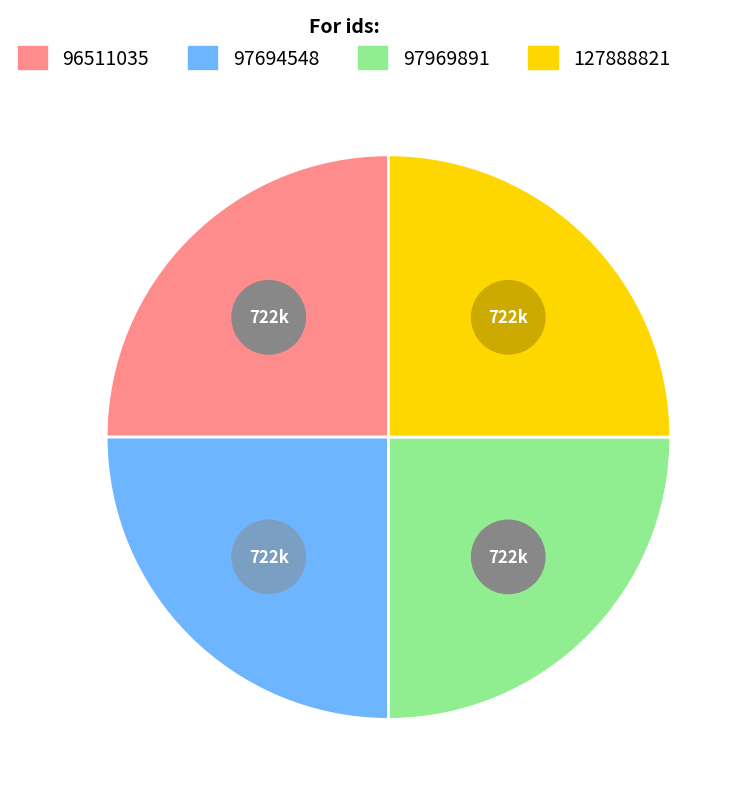

Does any single category account for the majority?

No